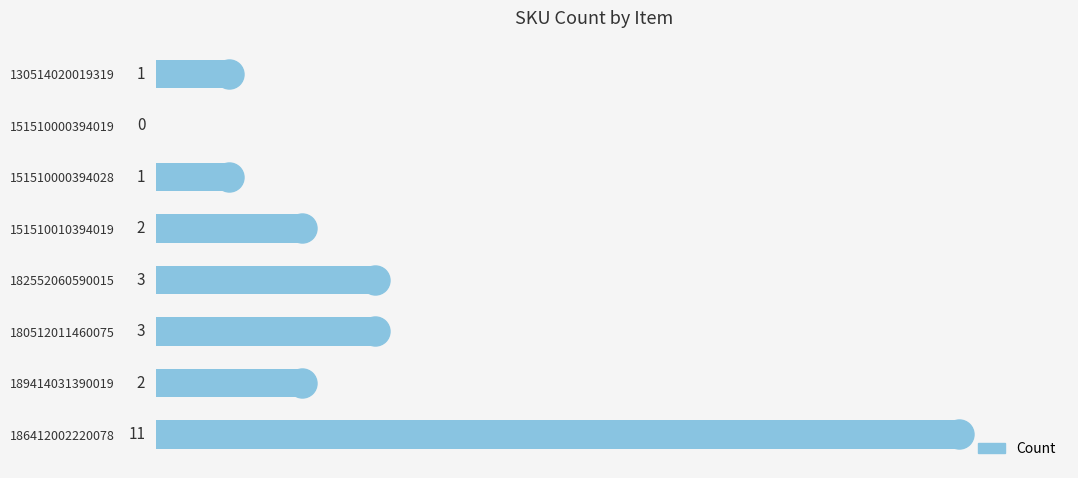

What is the sum of all values?

23